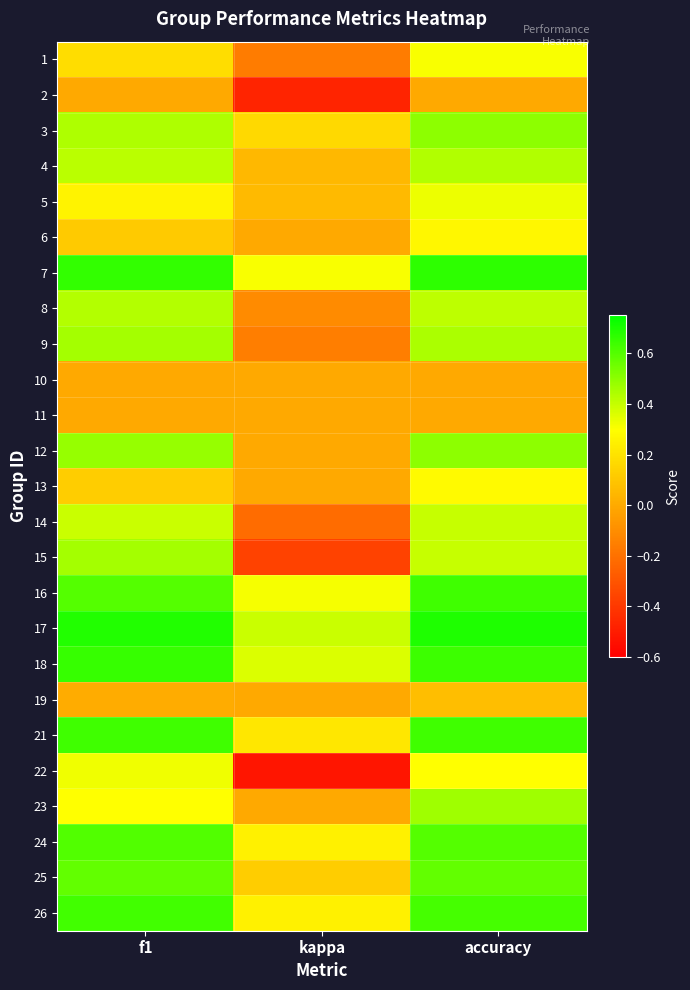

How many data points does each series have?

3